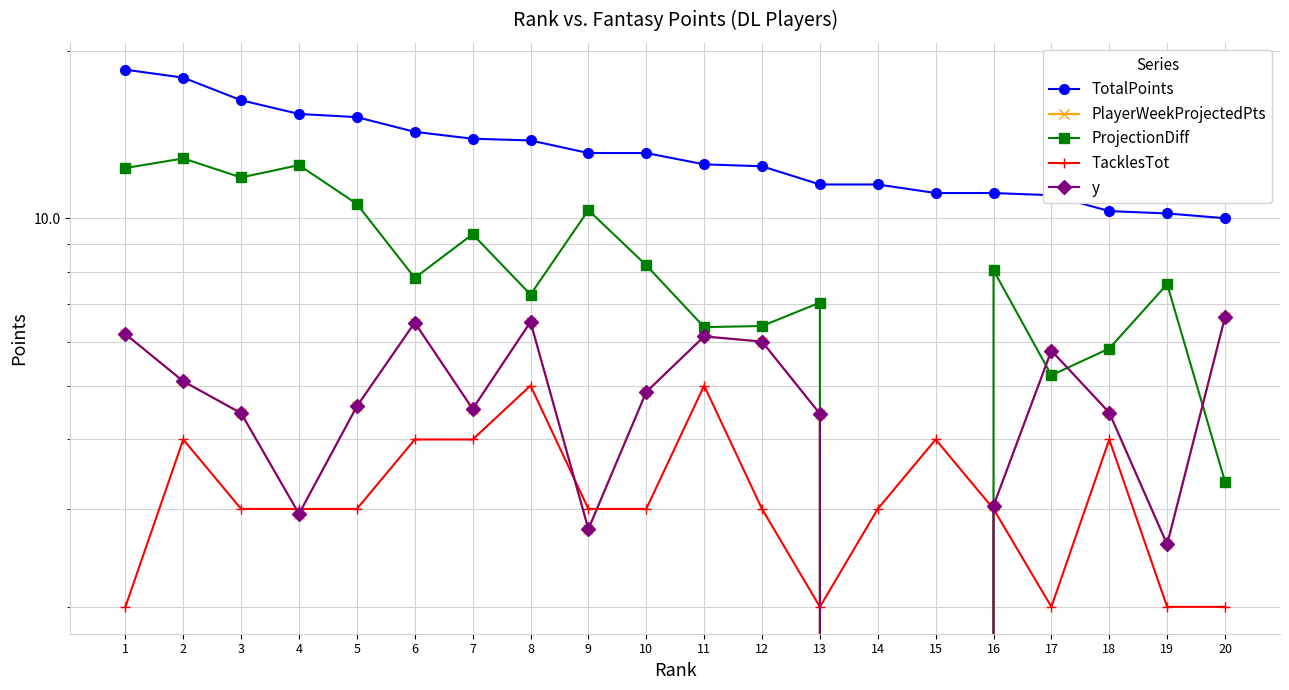

Which series has the largest total across all categories?

TotalPoints